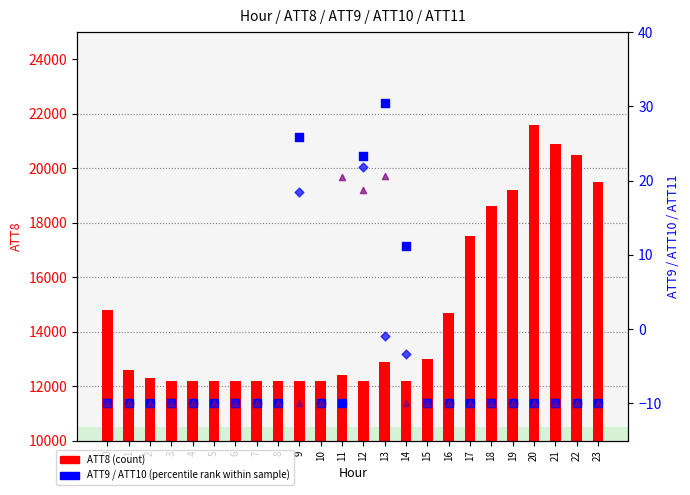

At which category is the sum across all series the highest?

20